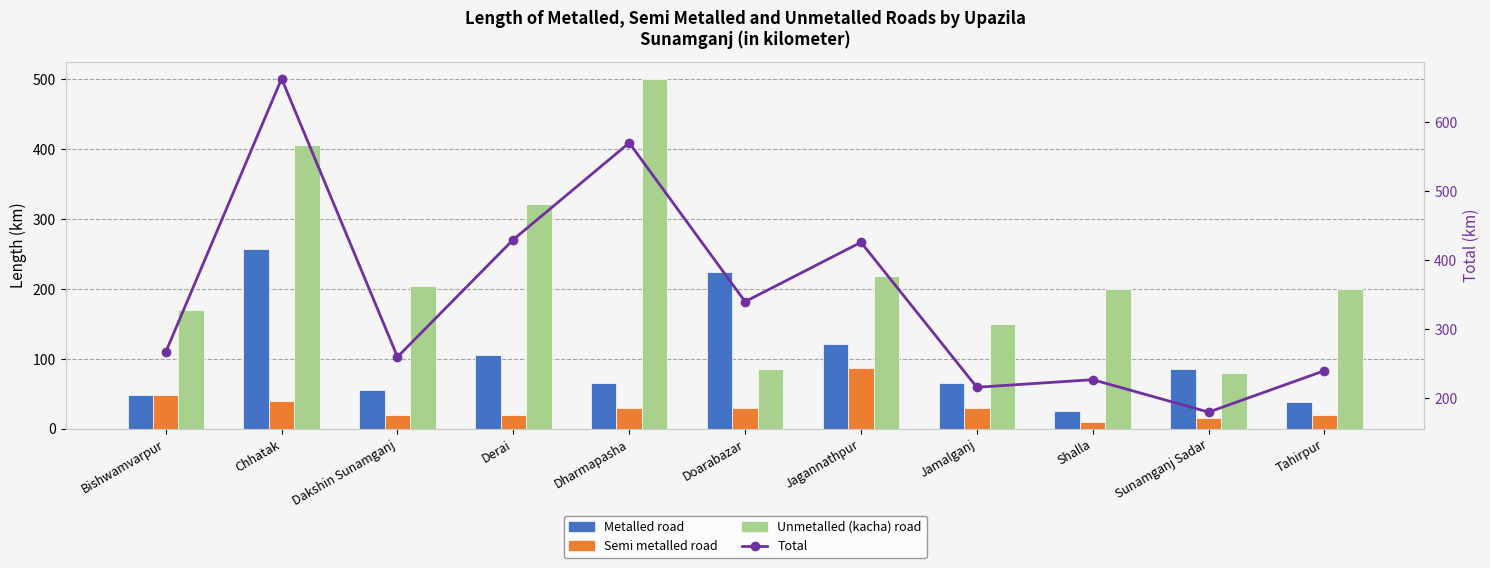

What is the difference between the highest and lowest values at Sunamganj Sadar?

165